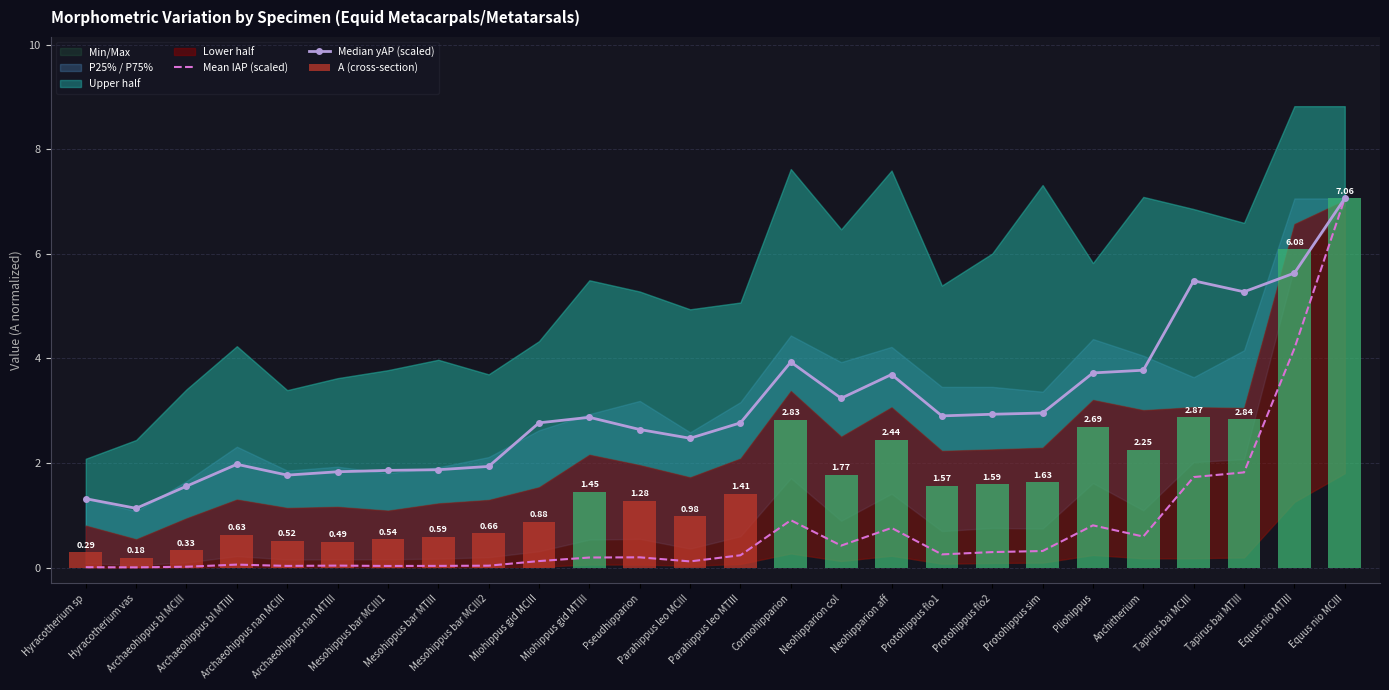

Which has a higher value, Hyracotherium vas or Archaeohippus bl MTIII?

Archaeohippus bl MTIII